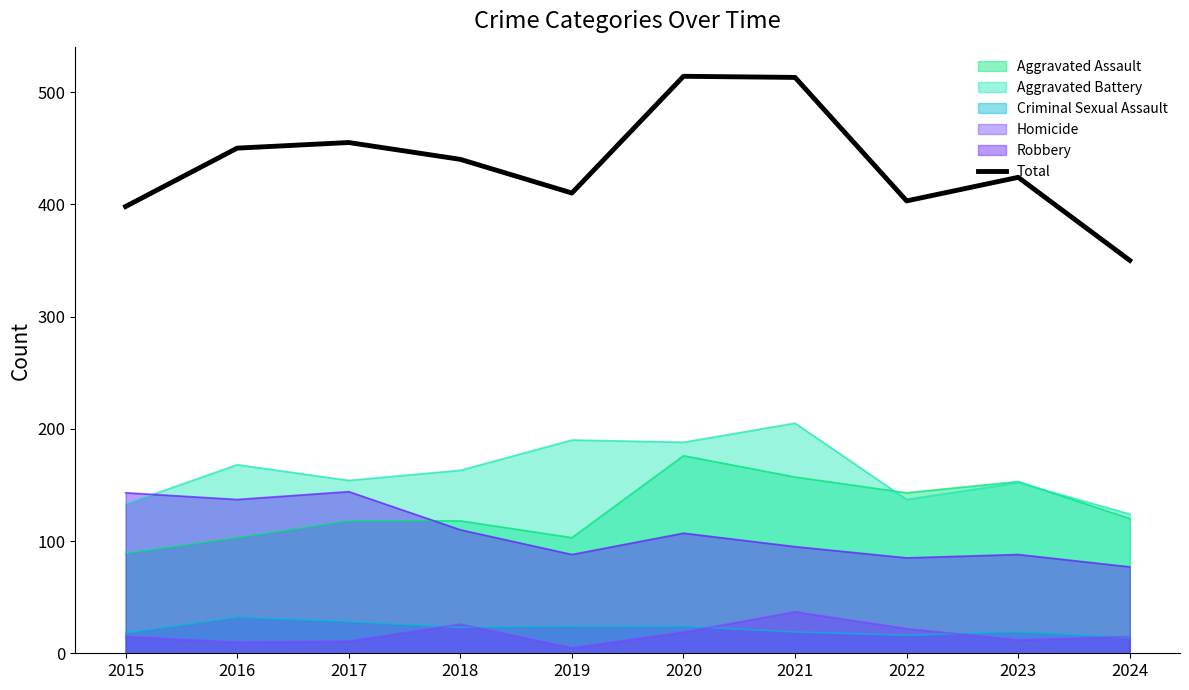

Between 2019 and 2020, which is larger?

2020